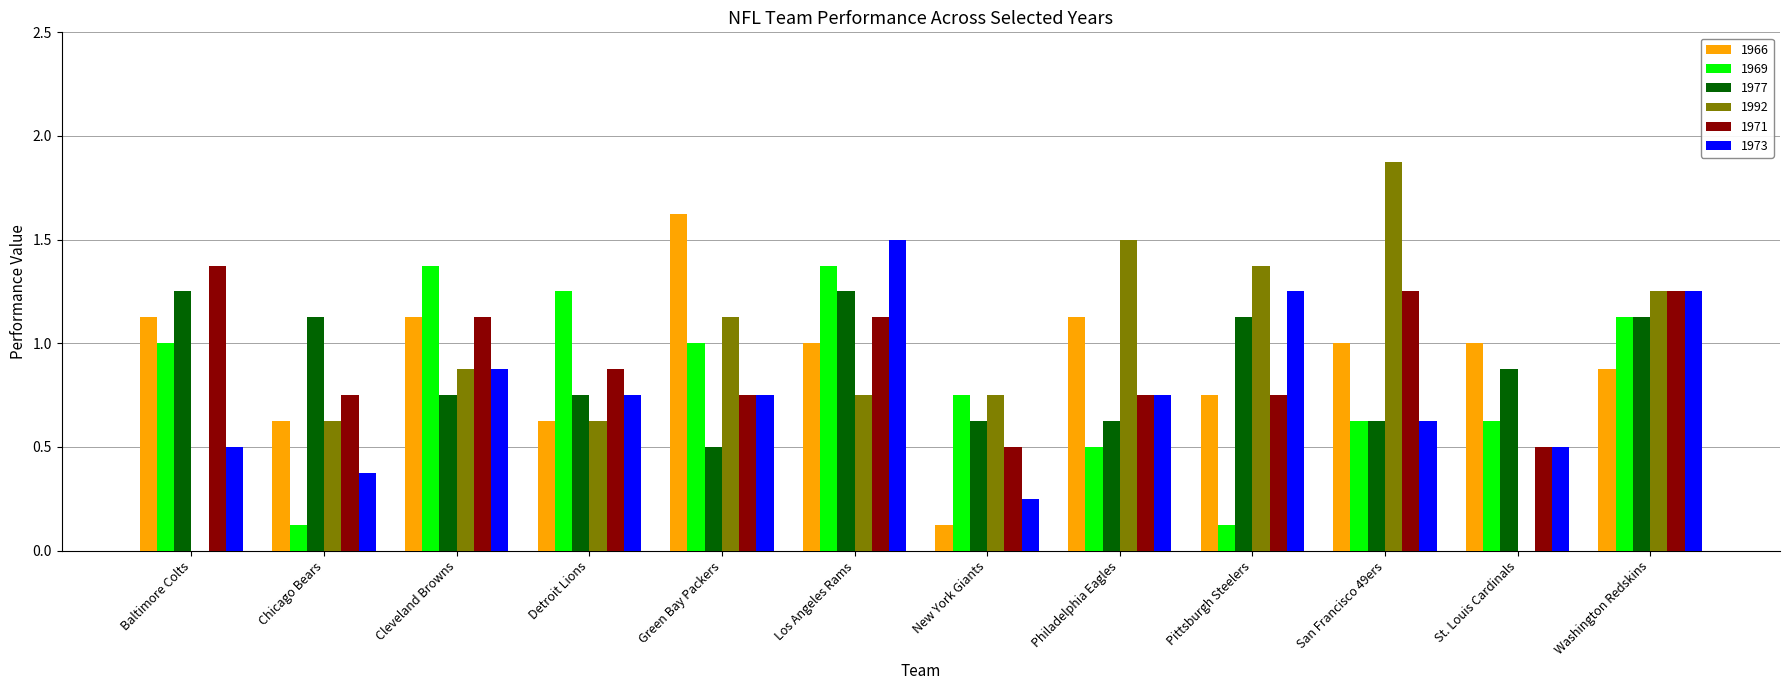

What is the sum of all 1977 values?

10.6